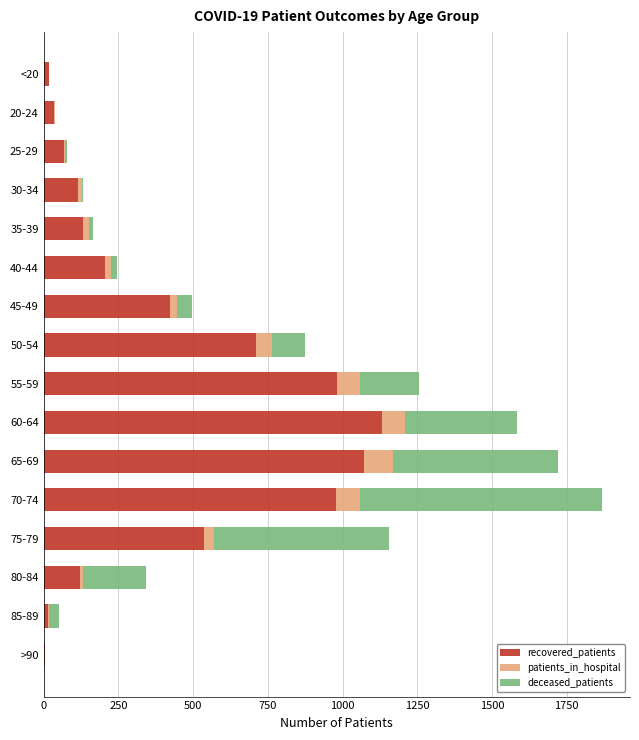

How many distinct data groups are displayed?

3